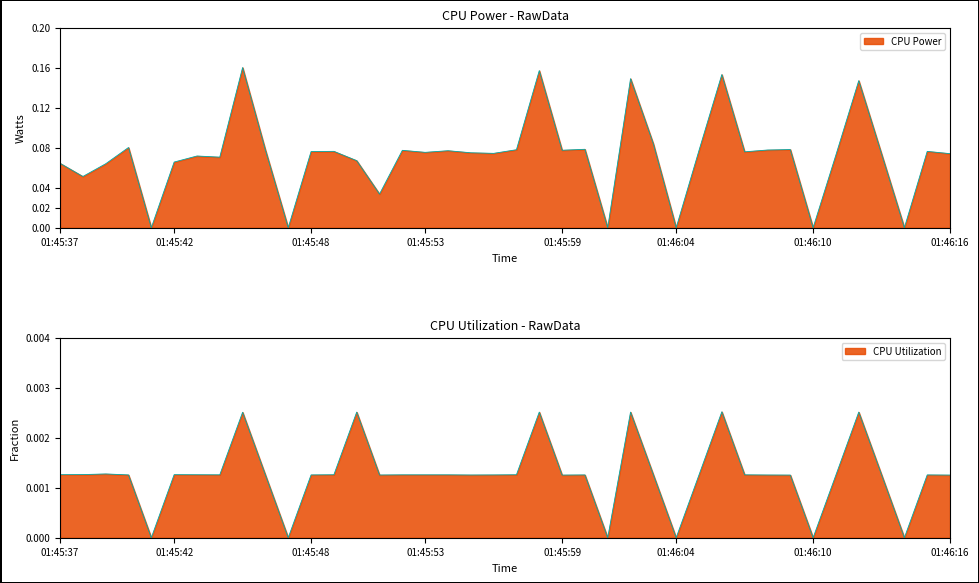

List the series in order of their peak value, lowest first.

CPU Utilization, CPU Power